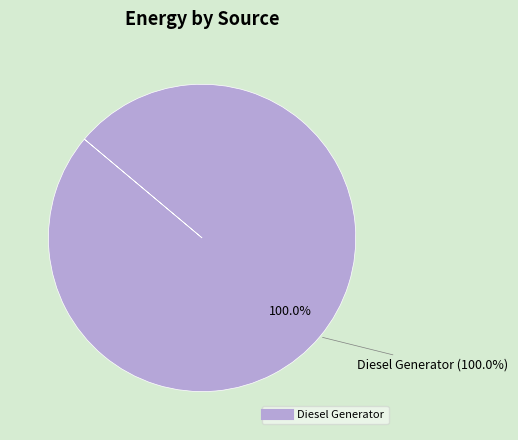

To the nearest percent, what portion does Diesel Generator represent?

100%